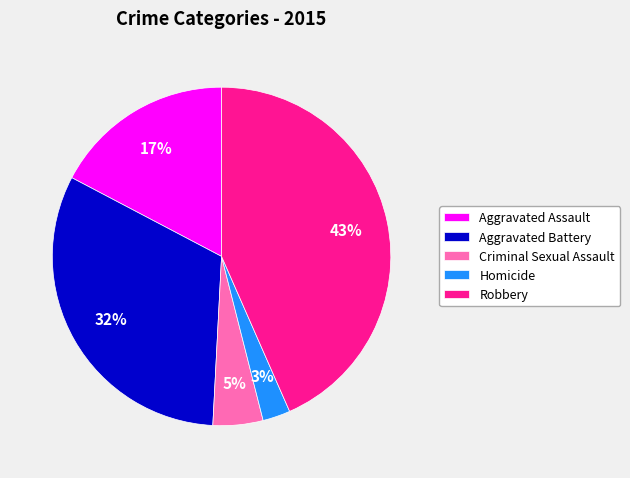

The Aggravated Battery slice represents 37% of the pie. True or false?

False